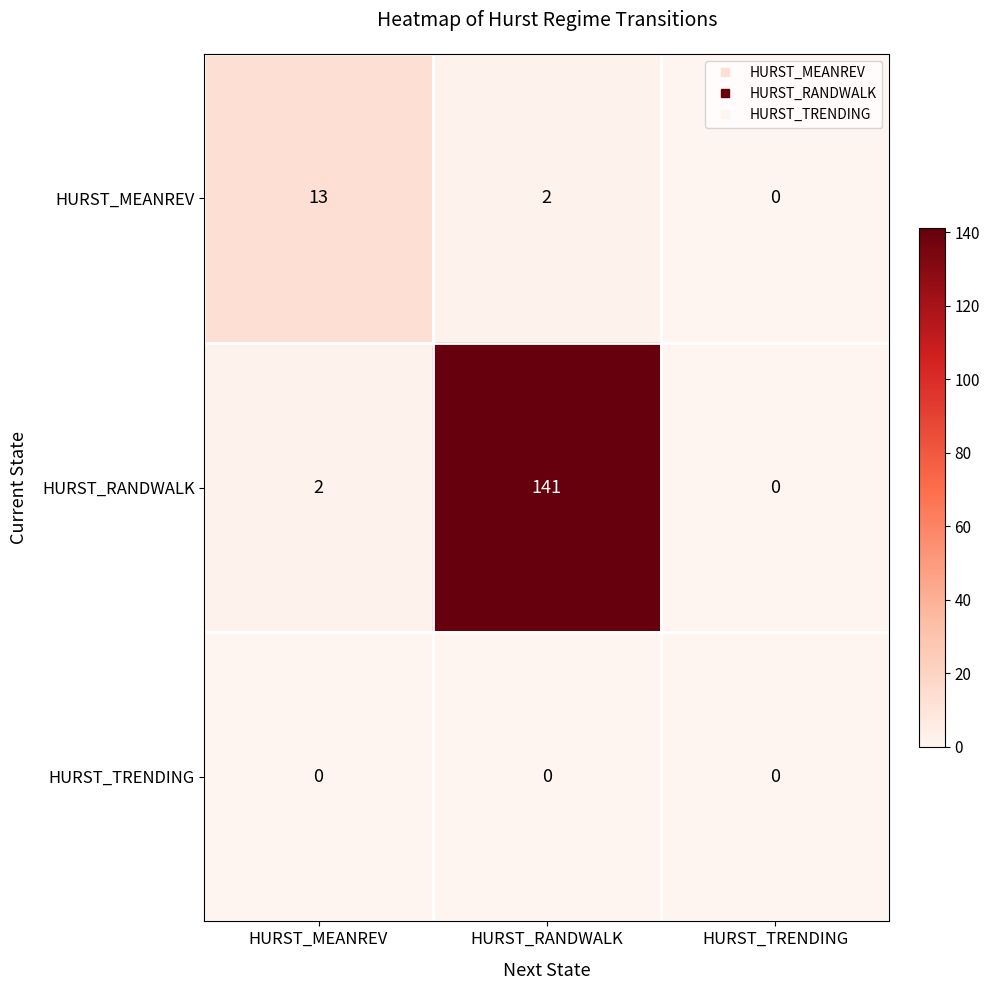

List the series in order of their peak value, lowest first.

HURST_TRENDING, HURST_MEANREV, HURST_RANDWALK